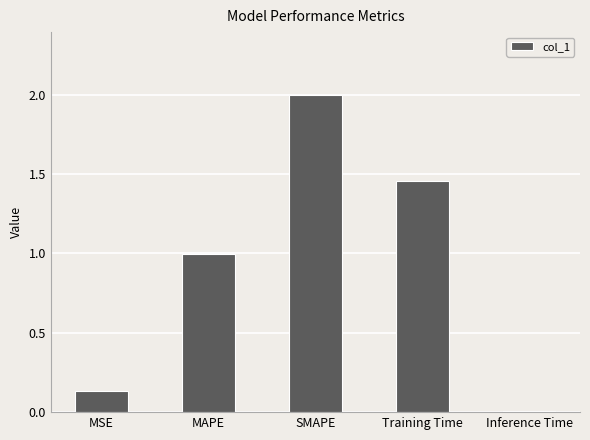

How many bars are there in total?

5